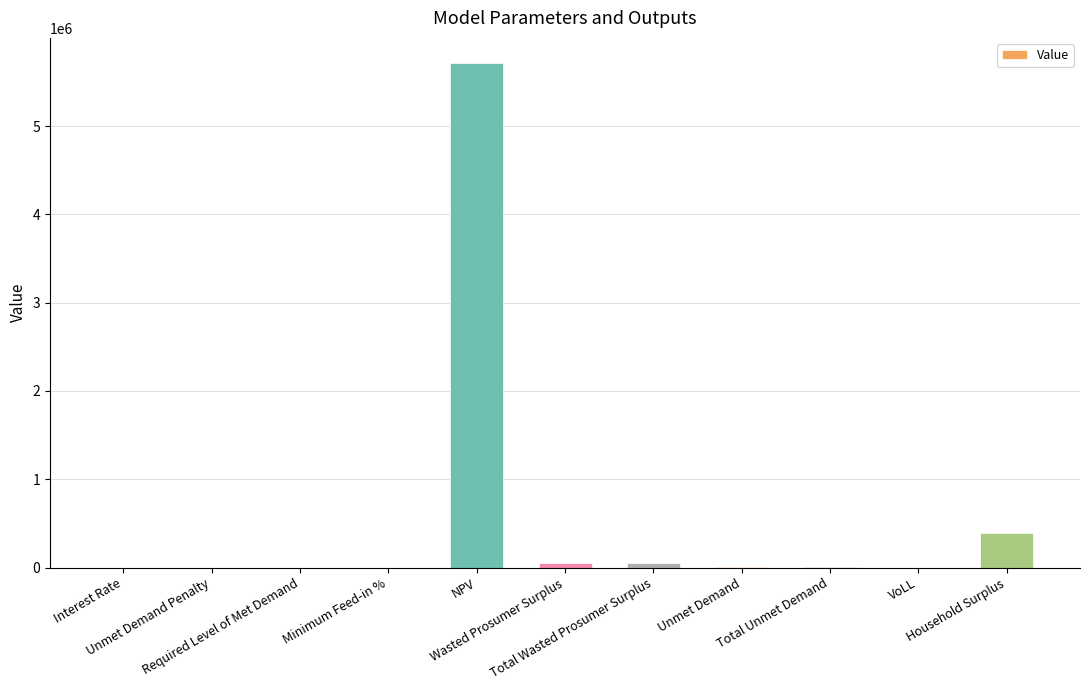

Are the bars horizontal?

No